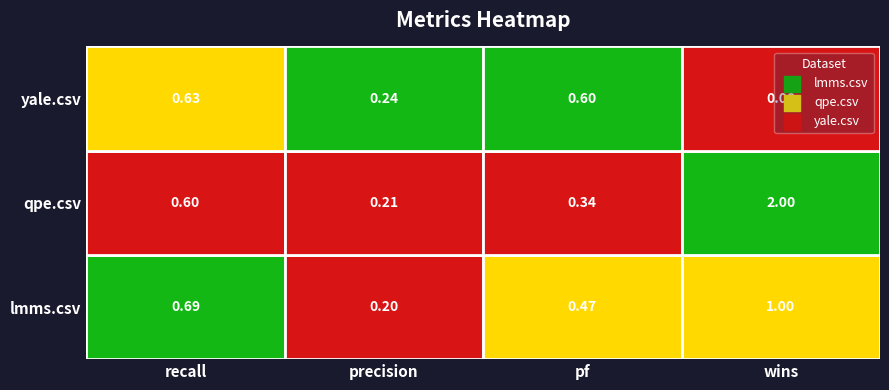

True or false: yale.csv has a value of 0.9 at 2.

False